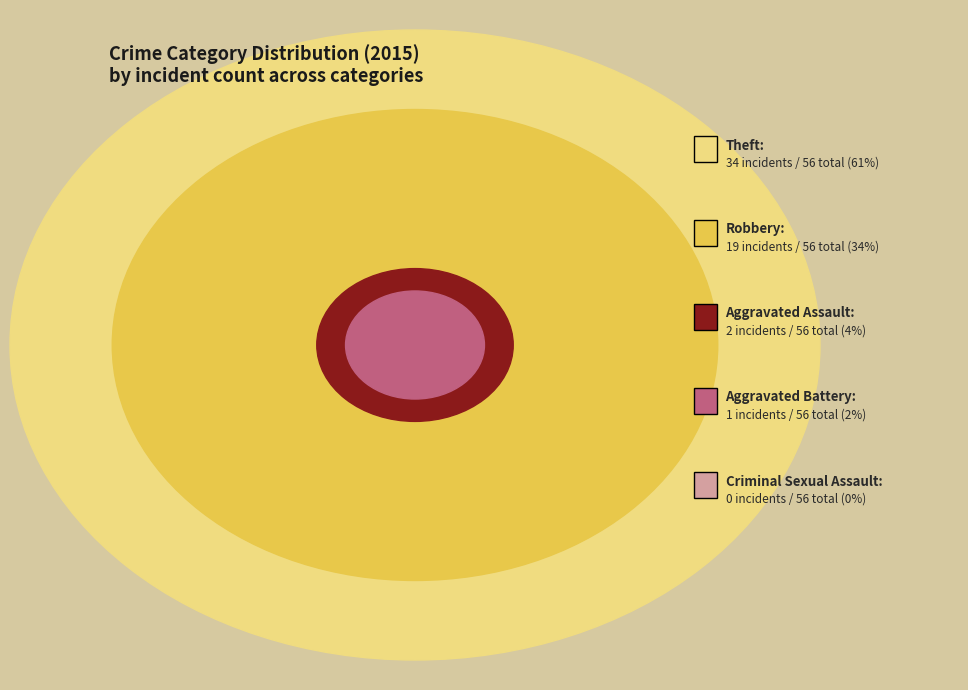

To the nearest percent, what is the difference between the Theft and Robbery slice percentages?

27%